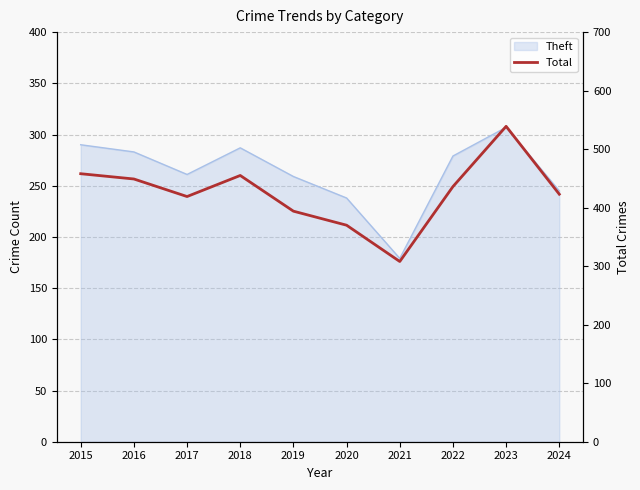

What is the ratio of the value at 2015 to the value at 2024?

1.1